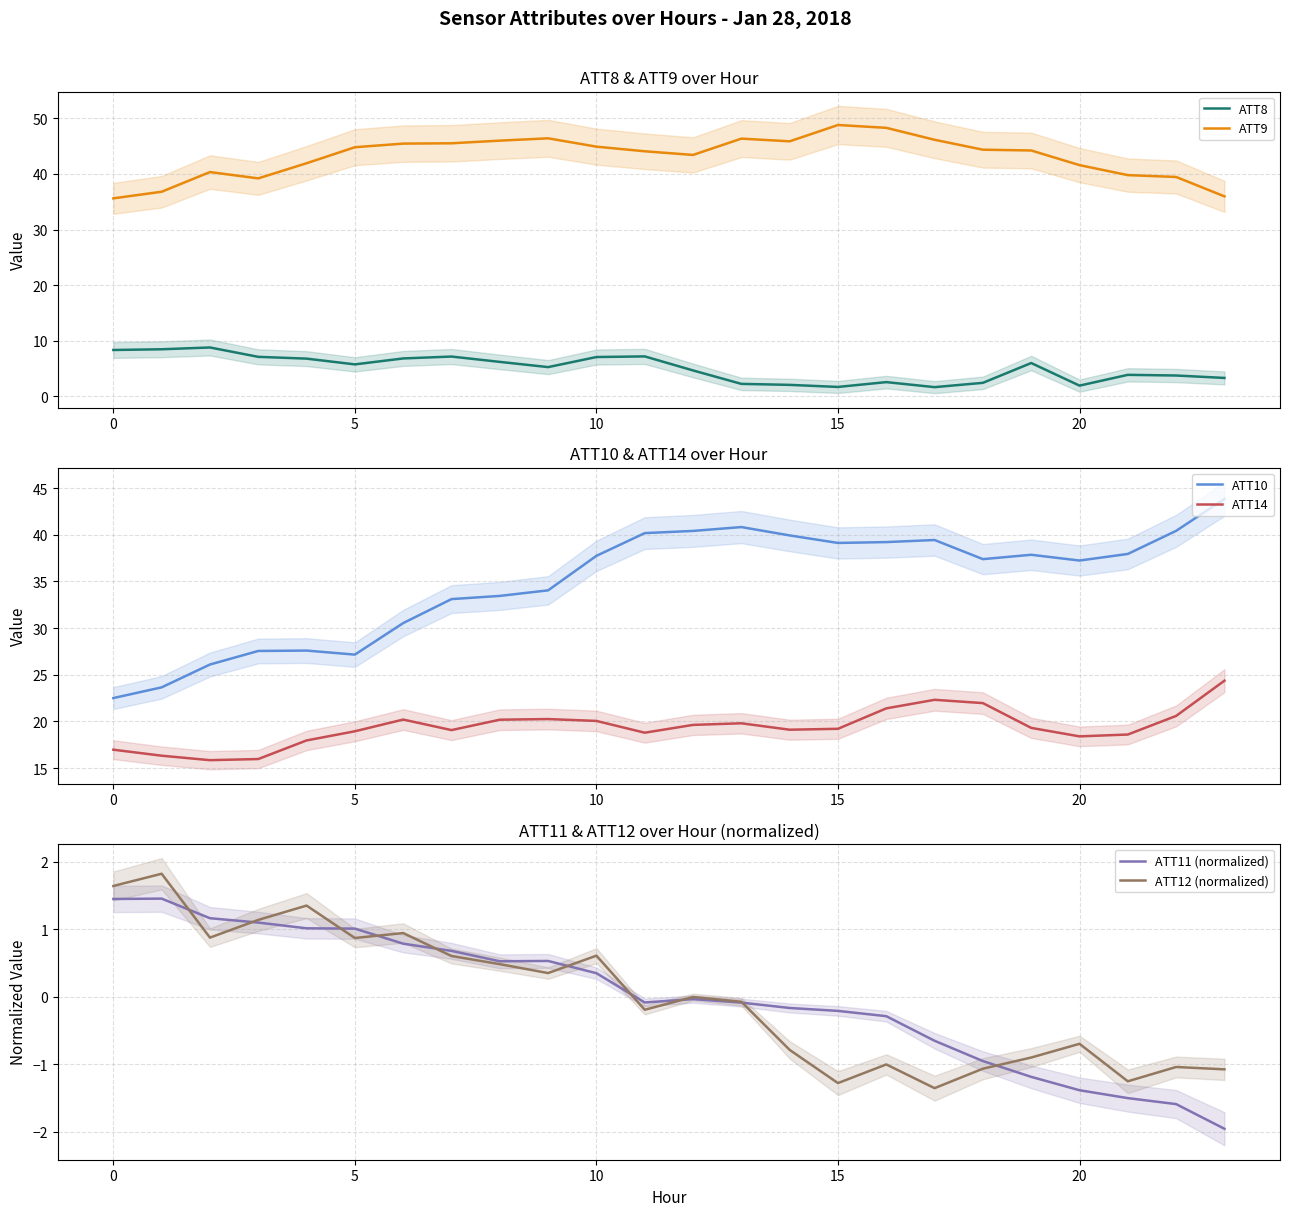

True or false: ATT8 and ATT9 cross at least once.

False